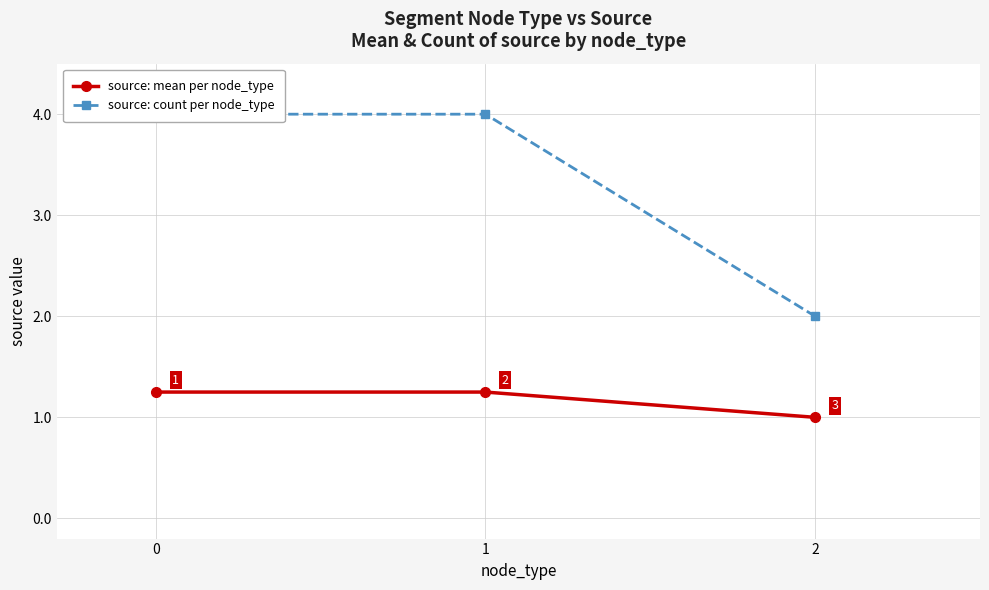

What is the value of the source: mean per node_type point at the 3rd from the left?

1.0